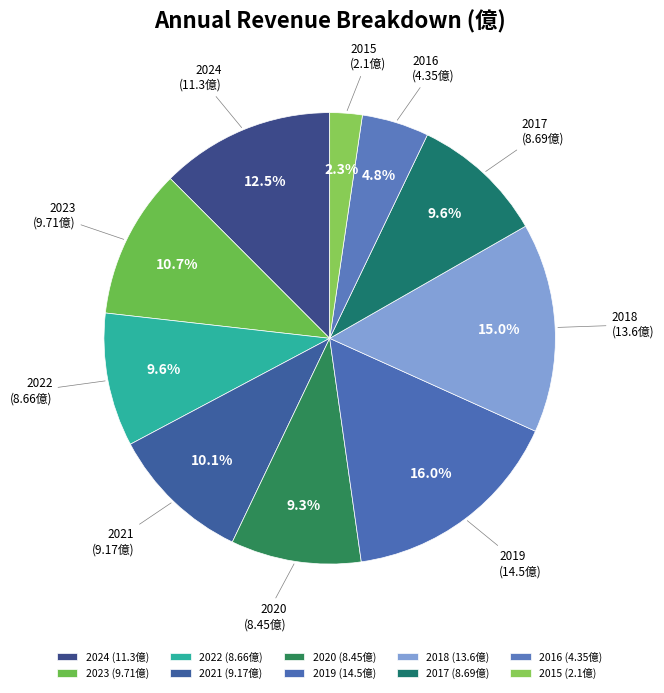

Which slice is the smallest?

2015